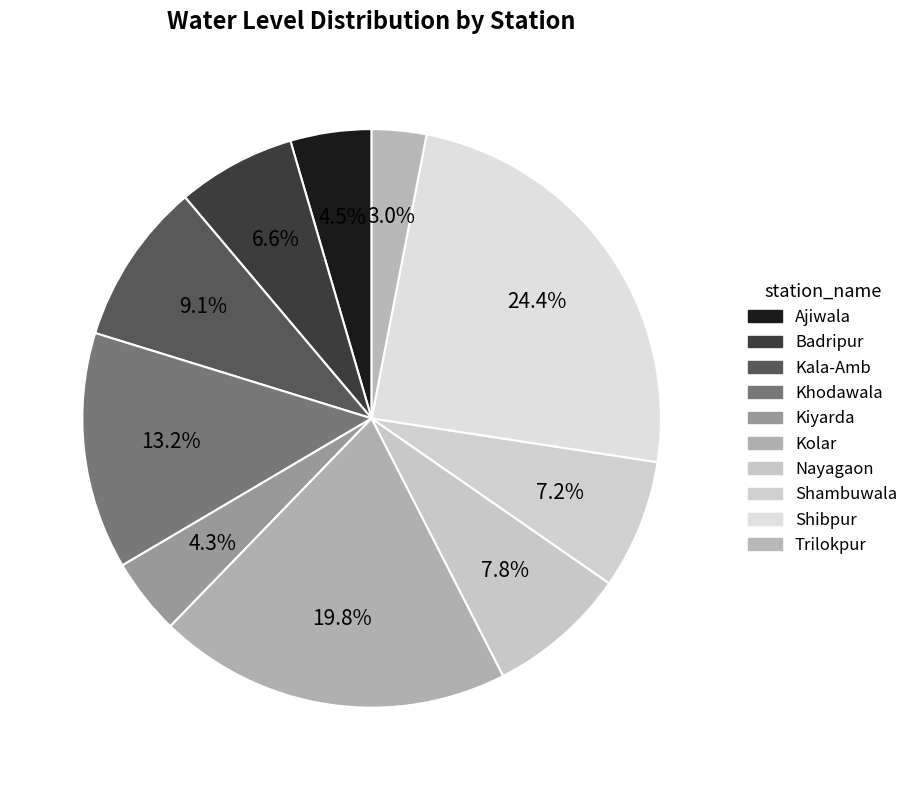

Which category has the biggest portion of the pie?

Shibpur